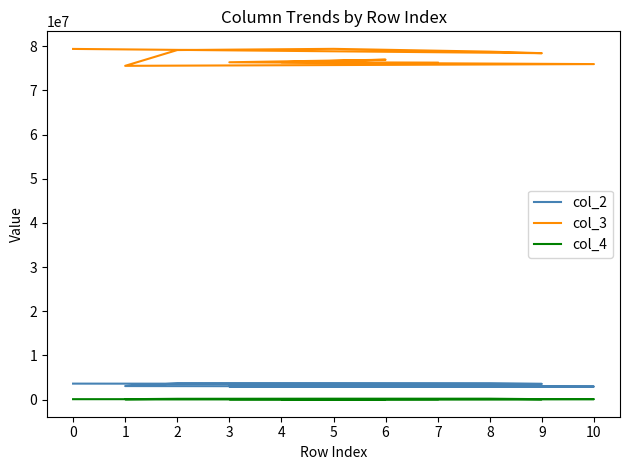

Which series has the largest total across all categories?

col_3